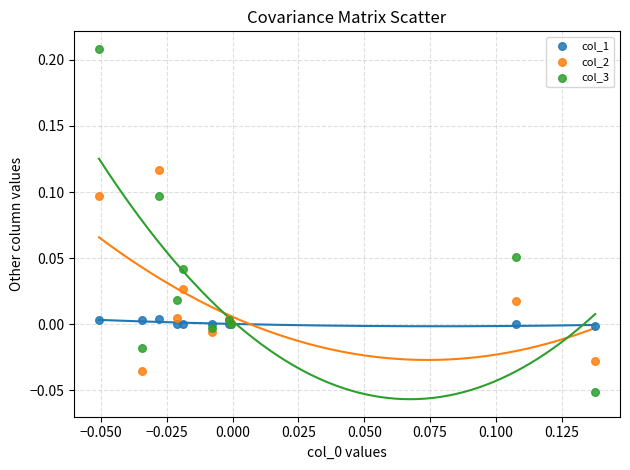

What are all the series names shown in the legend?

col_1, col_2, col_3